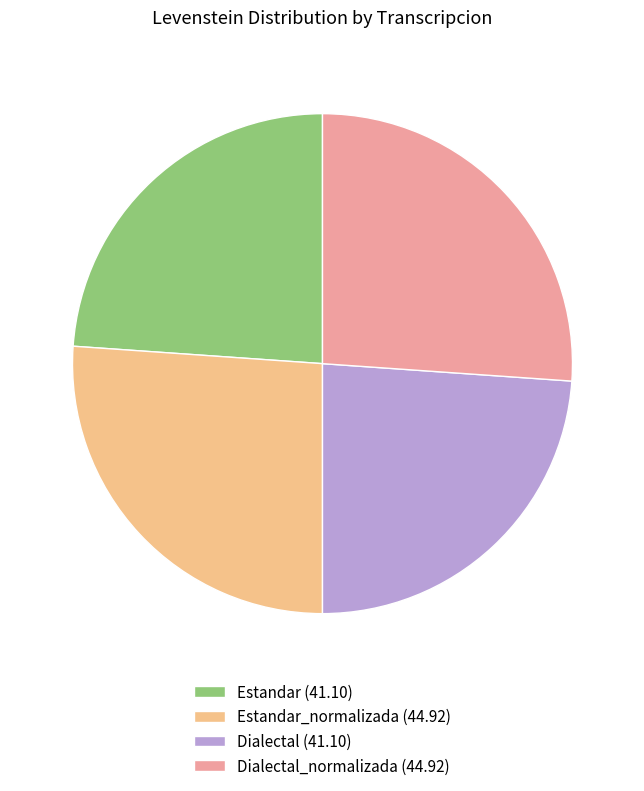

What is the ratio of the value at Dialectal_normalizada (44.92) to the value at Estandar_normalizada (44.92)?

1.0